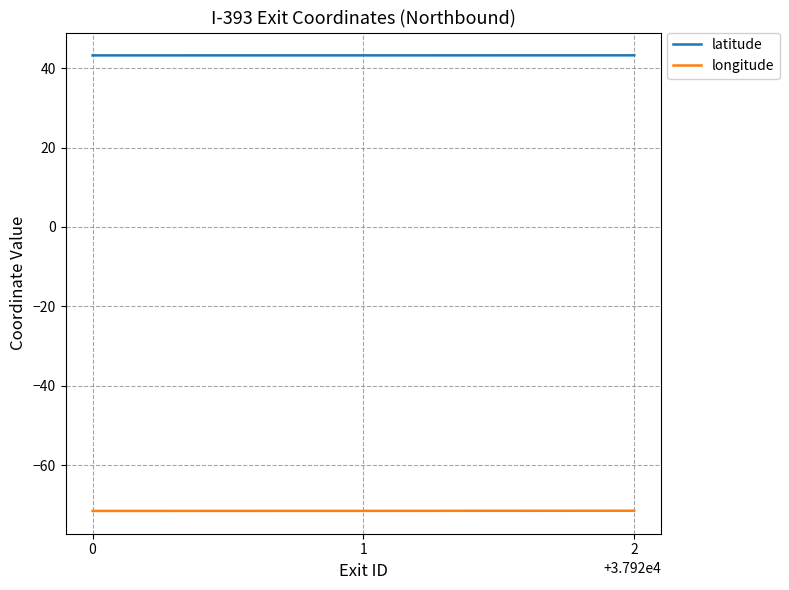

Count the latitude values in the range 43 to 44.

3